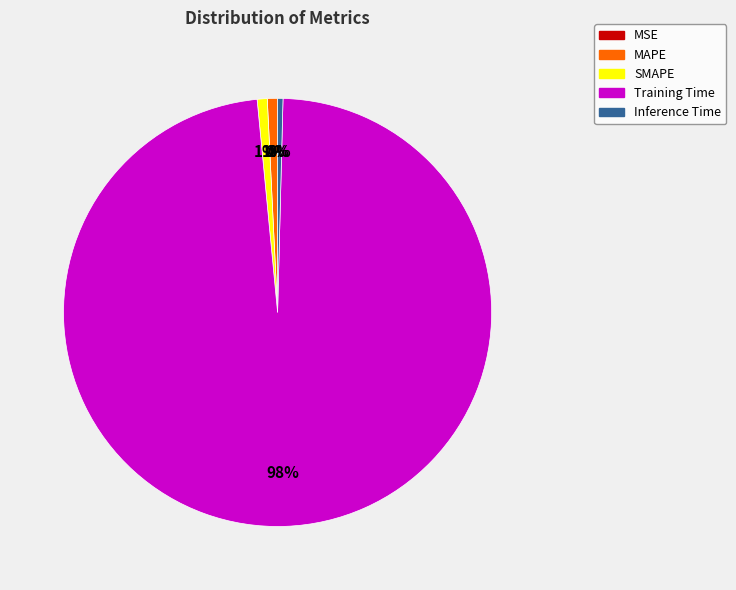

Is it true that Training Time is 92% of the pie?

False